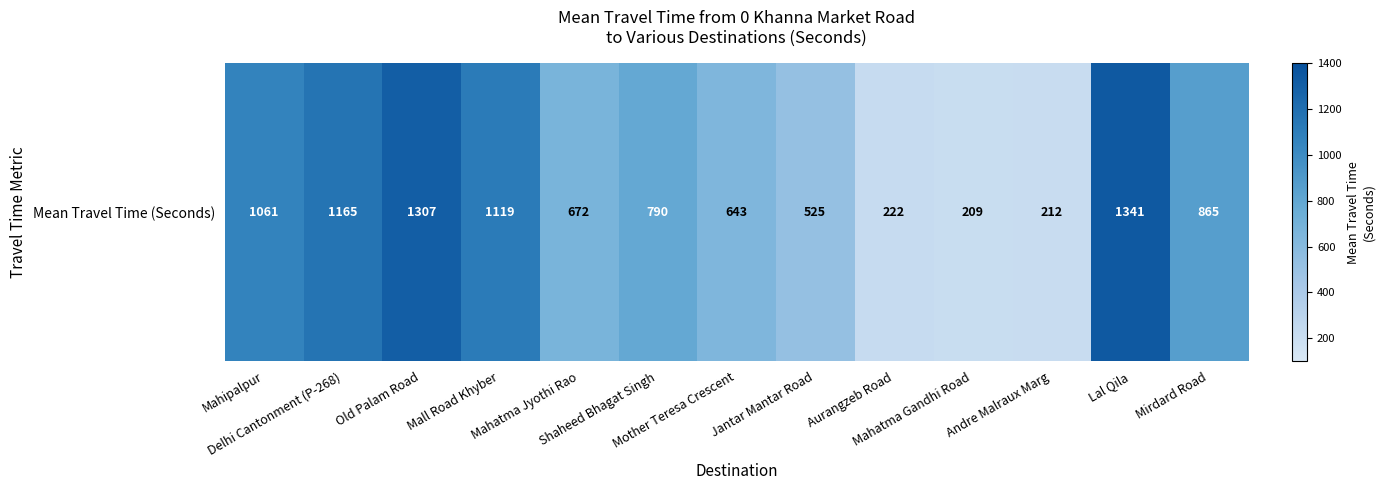

What is the average value?

779